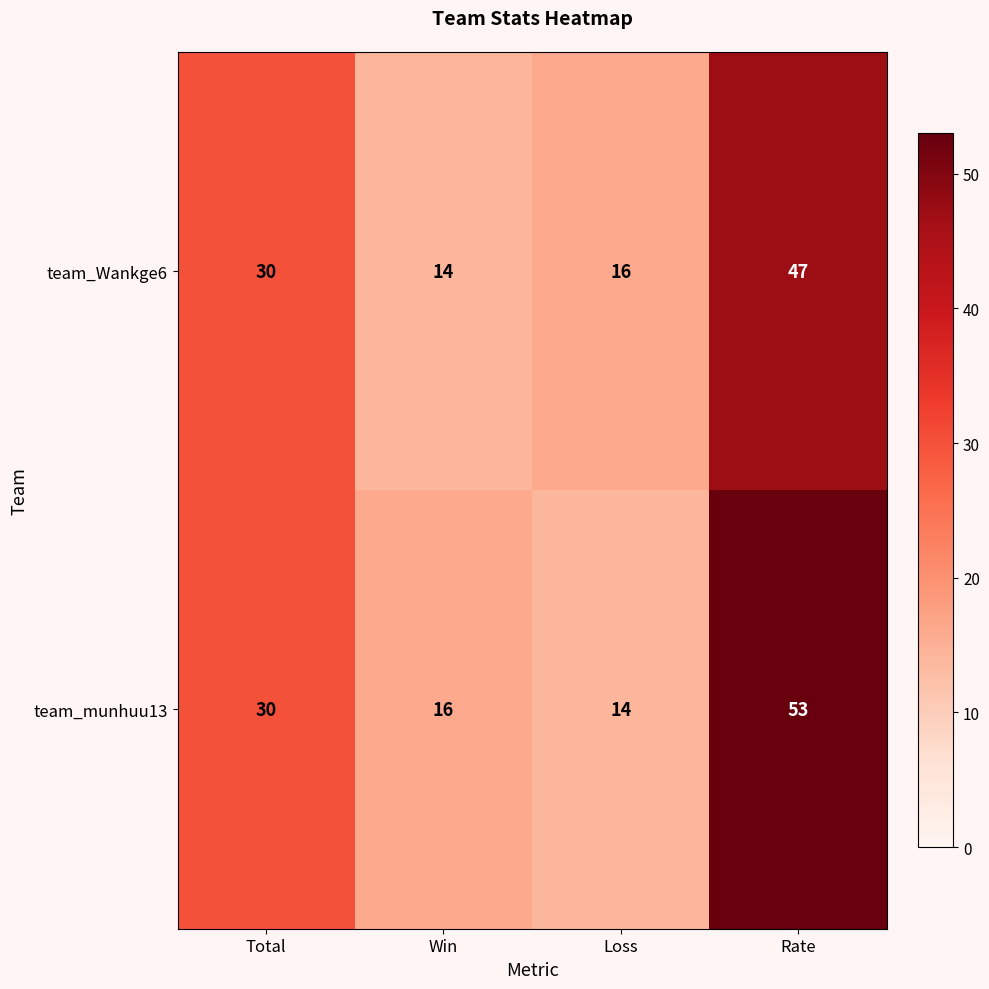

What is the smallest value displayed?

14